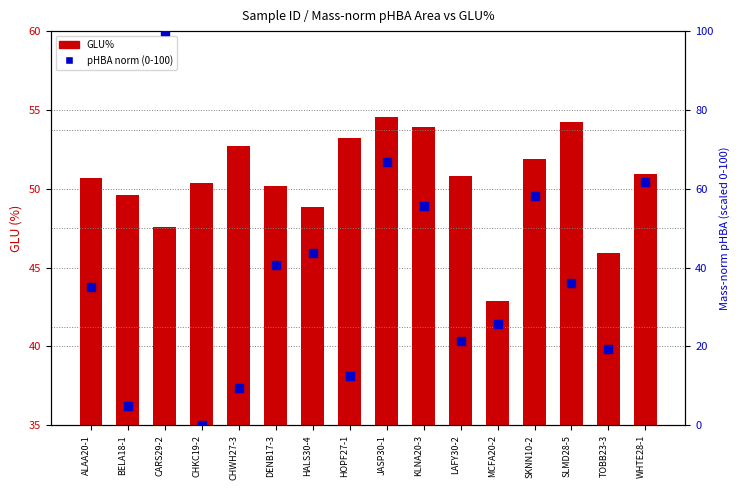

Is the value of pHBA norm % at SLMD28-5 greater than the value of GLU% at MCFA20-2?

No